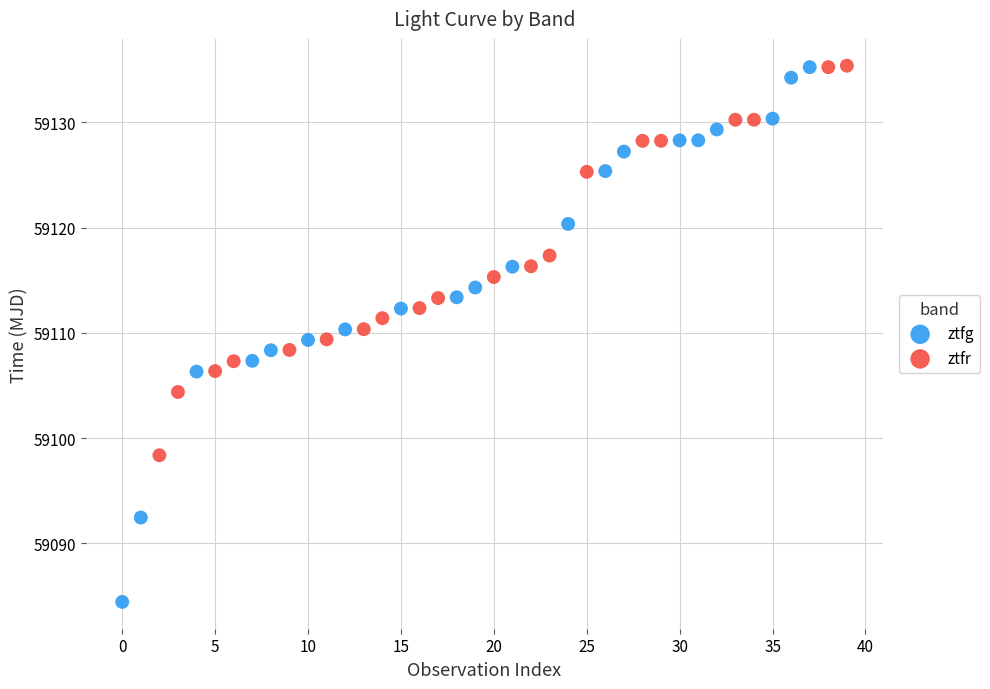

Which series has the widest spread of Y values?

ztfg